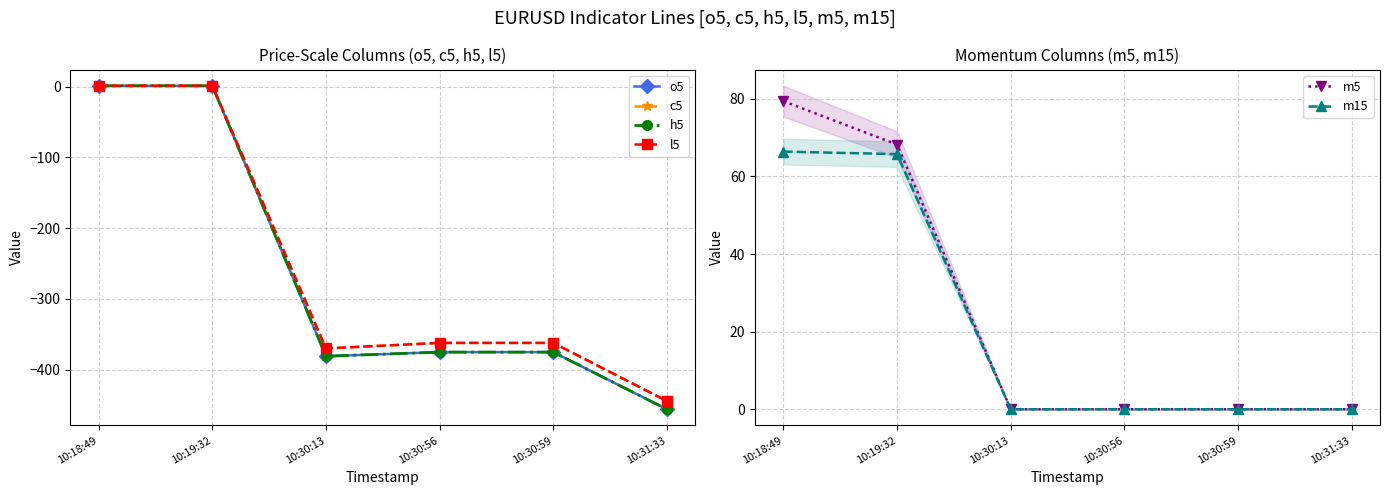

Where is the first local minimum for h5?

10:30:13